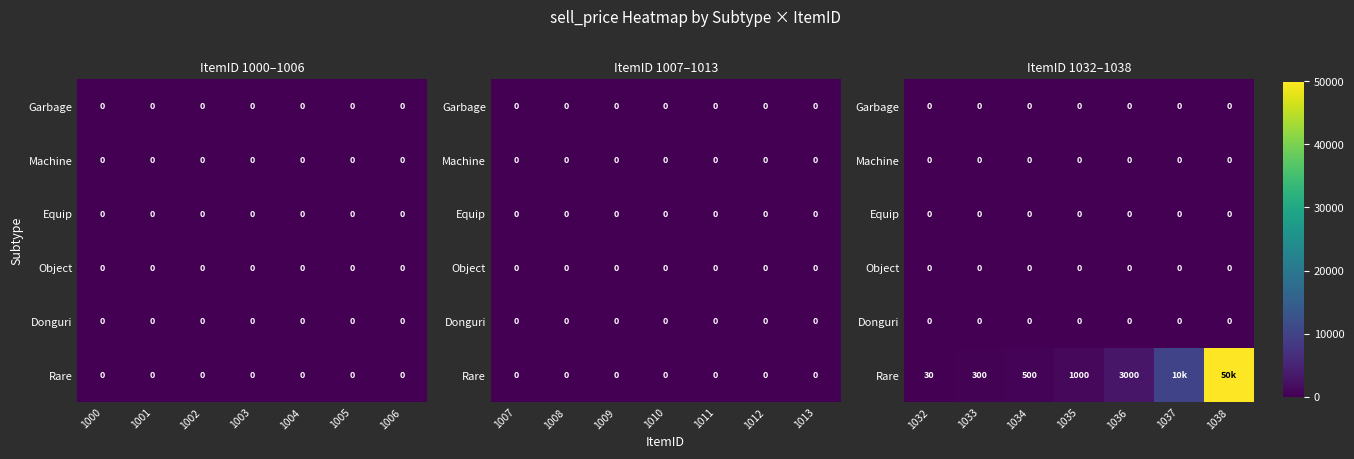

How many distinct data groups are displayed?

6